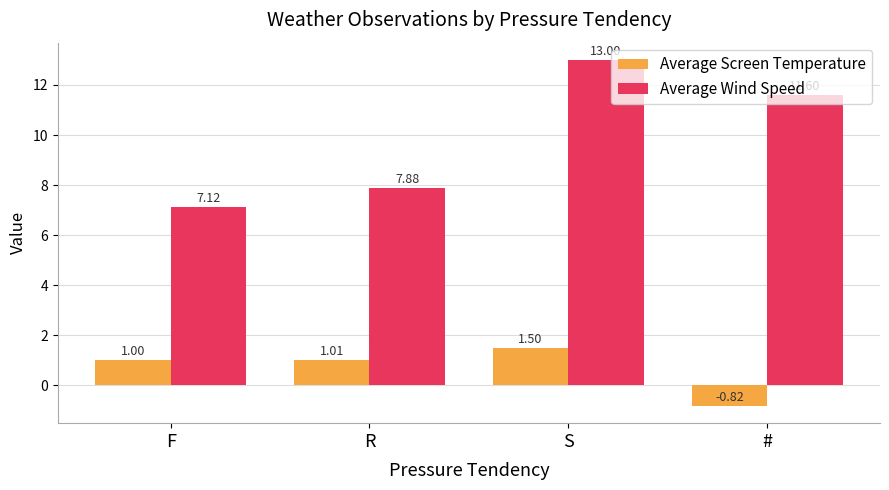

Which category has the lowest value in the Average Screen Temperature series?

#